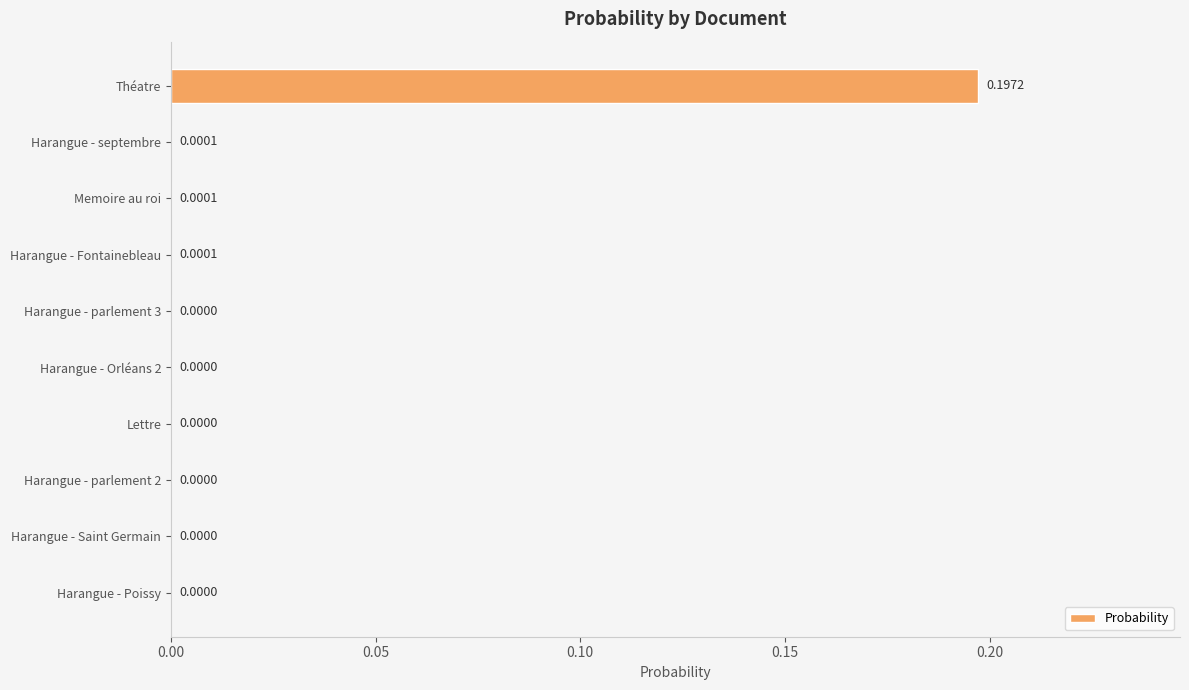

Which label corresponds to the largest value in the chart?

Théatre